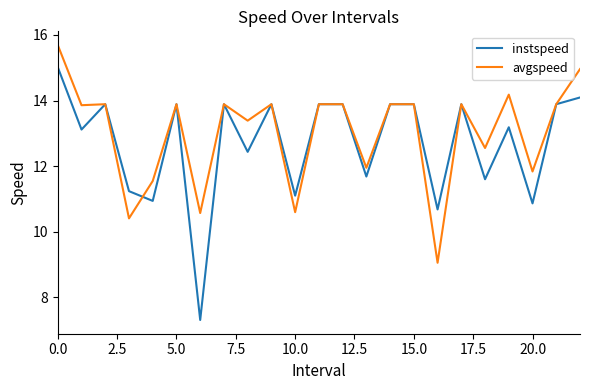

What is the highest value of the avgspeed series?

15.7